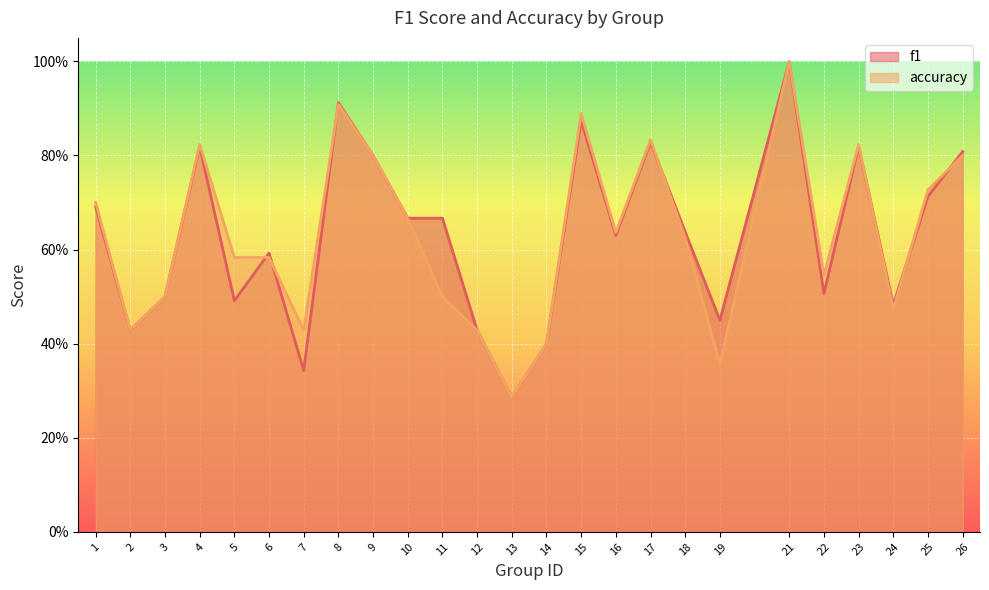

What is the total value across all series at 1?

1.4